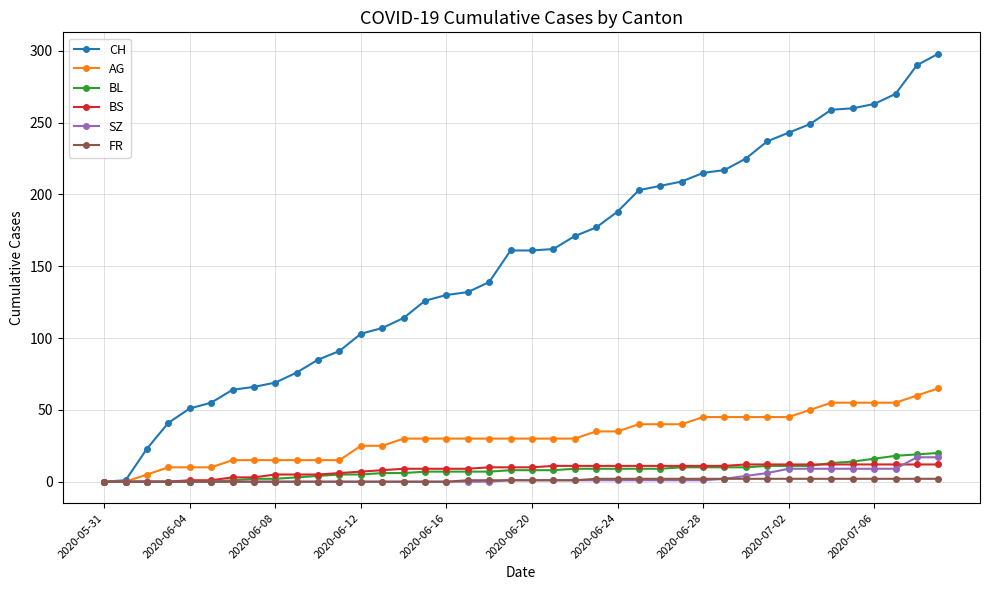

What is the greatest value displayed?

298